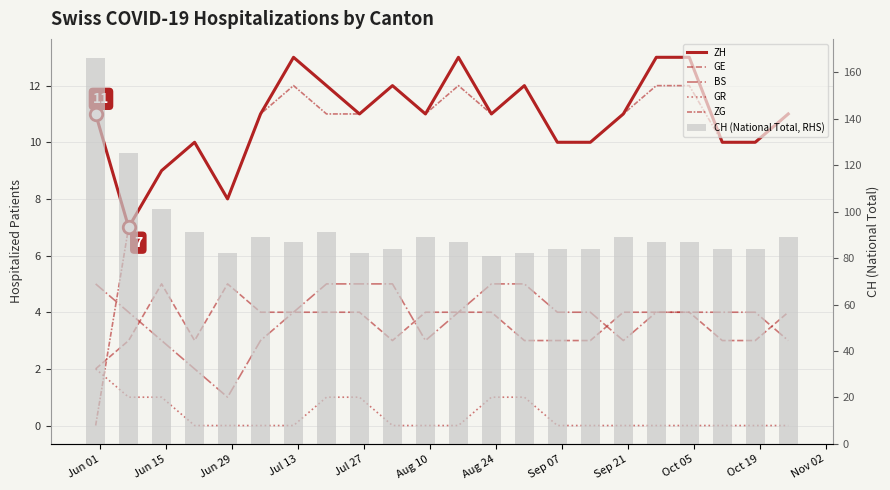

Where is GR nearest to the value 1?

Jun 15